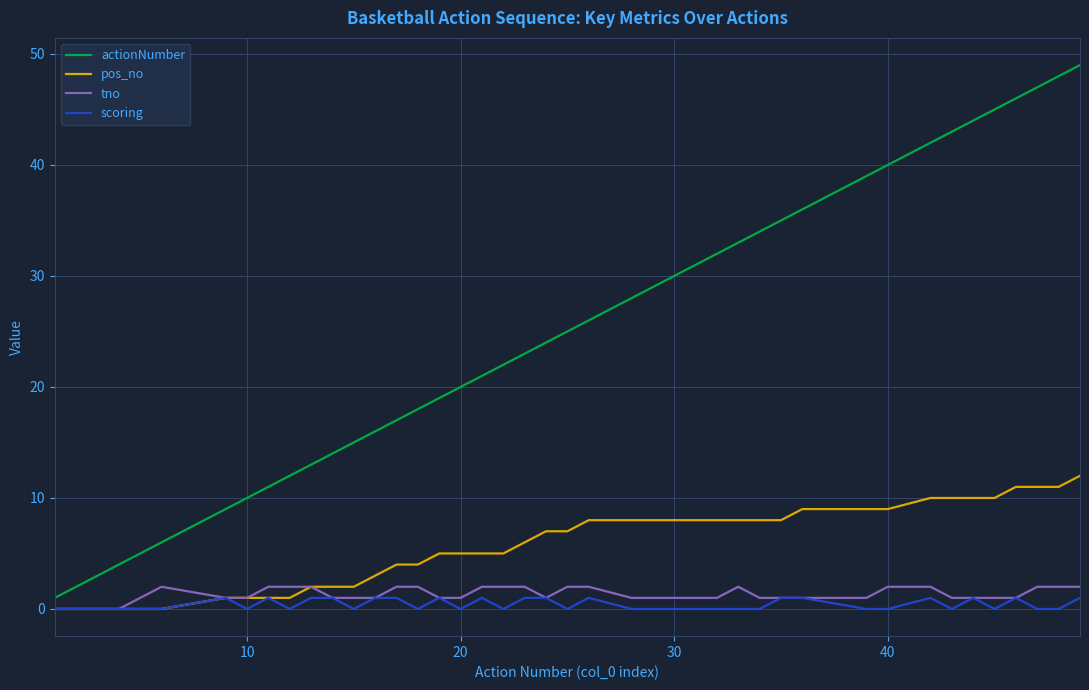

What is the difference between the maximum and second lowest values in the pos_no series?

12